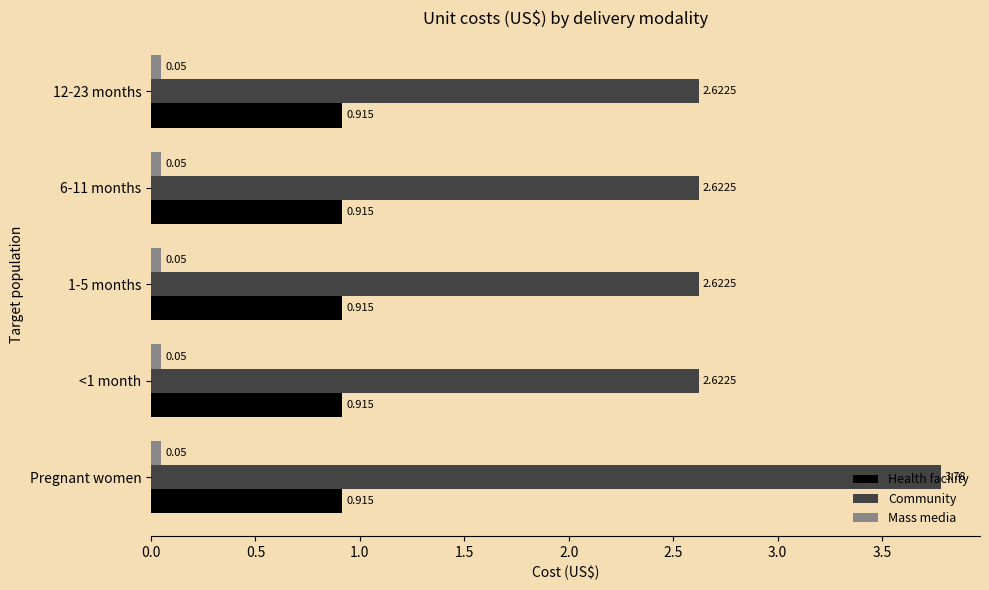

How many Community values are between 2 and 3?

4